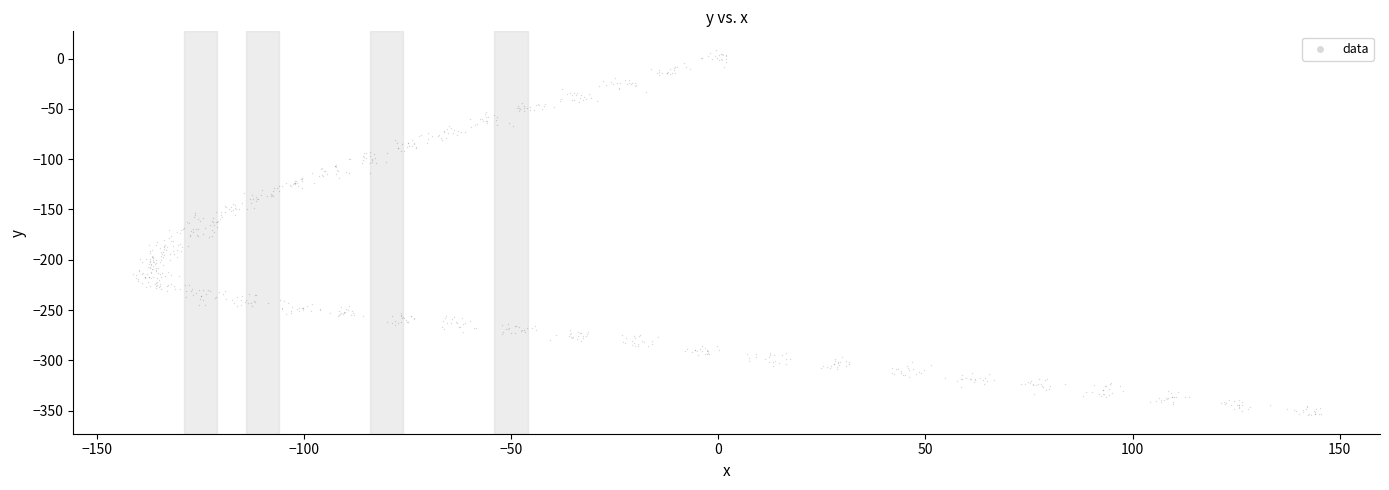

What is the range of Y values (max minus min)?

363.6